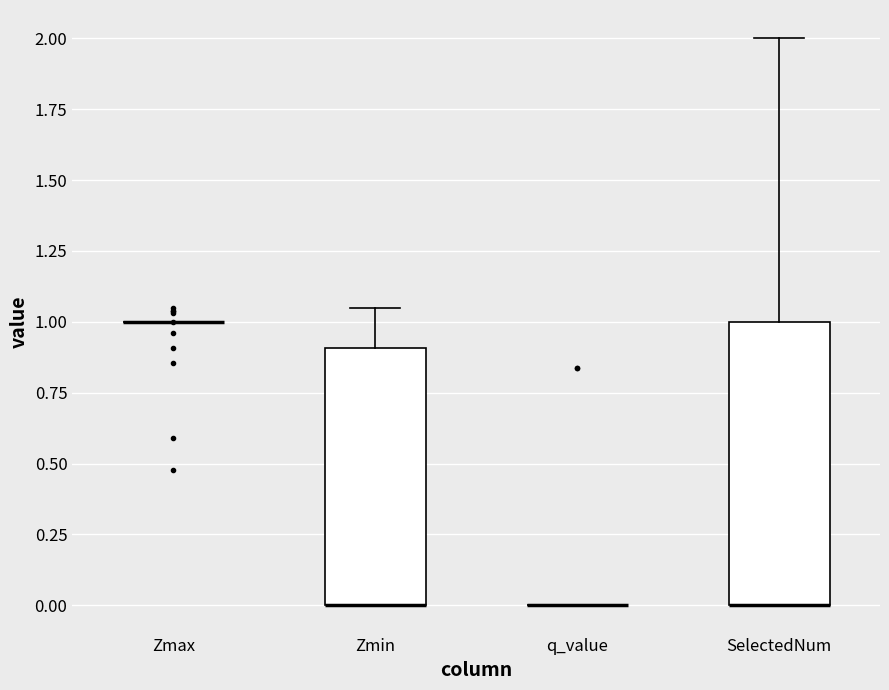

Reading left to right, read every box against the y-axis: the position of its median line, the range the box covers, and the ends of its whiskers. The values are not printed on the chart, so give them approximately, as read against the axis.

Zmax: box collapsed to a line at 1.00, whiskers 1.00 to 1.00
Zmin: median 0.00 (drawn on the box's lower edge), box 0.00 to 0.90, whiskers 0.00 to 1.05
q_value: box collapsed to a line at 0.00, whiskers 0.00 to 0.00
SelectedNum: median 0.00 (drawn on the box's lower edge), box 0.00 to 1.00, whiskers 0.00 to 2.00